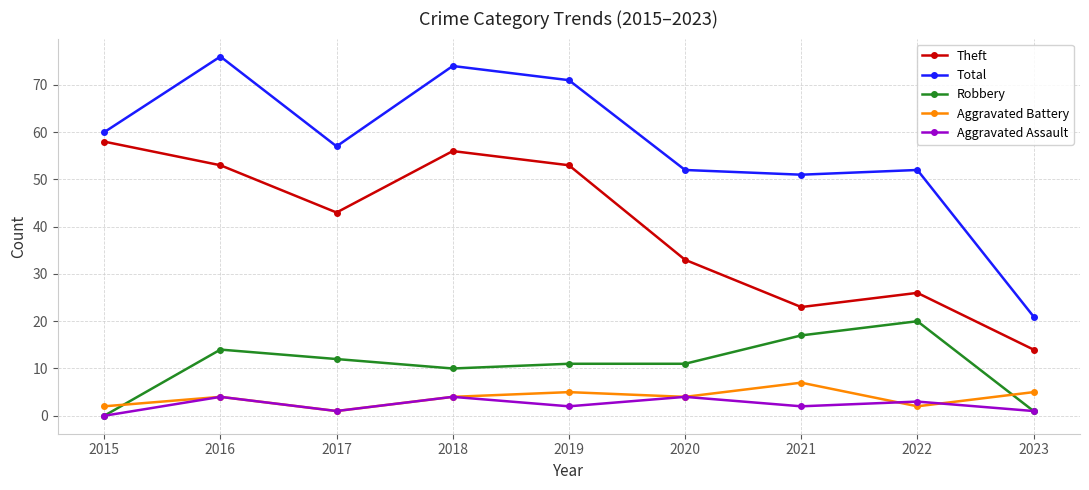

What is the value of the Aggravated Battery point at the 6th from the left?

4